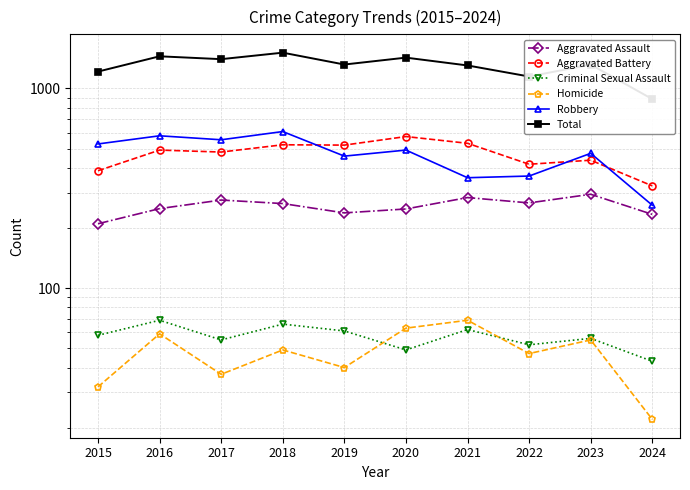

What is the value of the Homicide point at the 8th from the left?

47